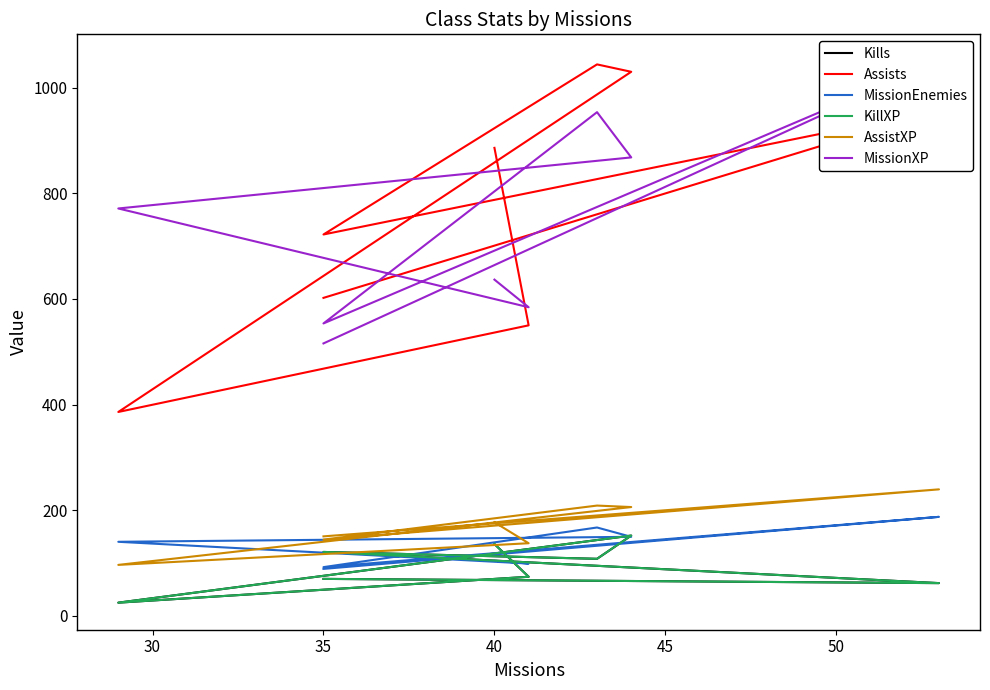

Is it true that KillXP equals 101.5 at 45?

False